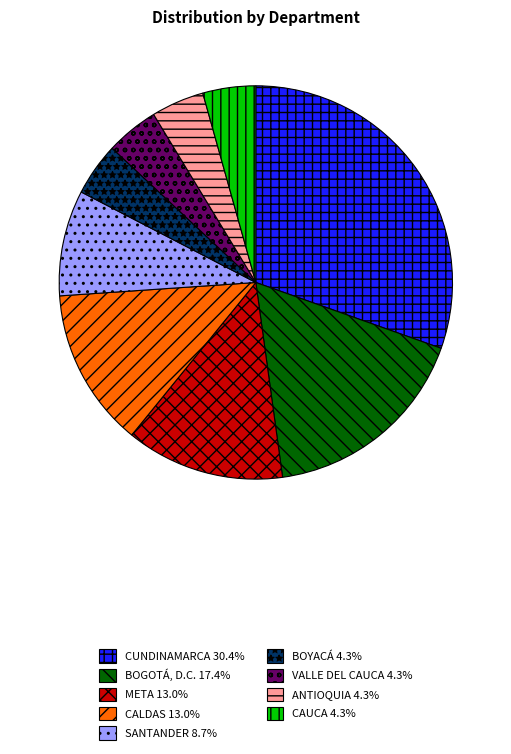

How many segments does this pie chart have?

9